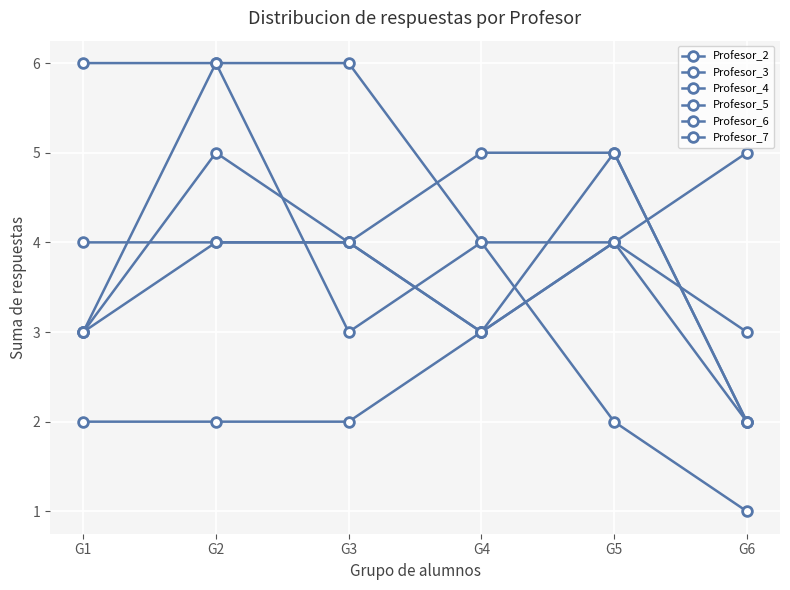

Count the number of categories in the chart.

6